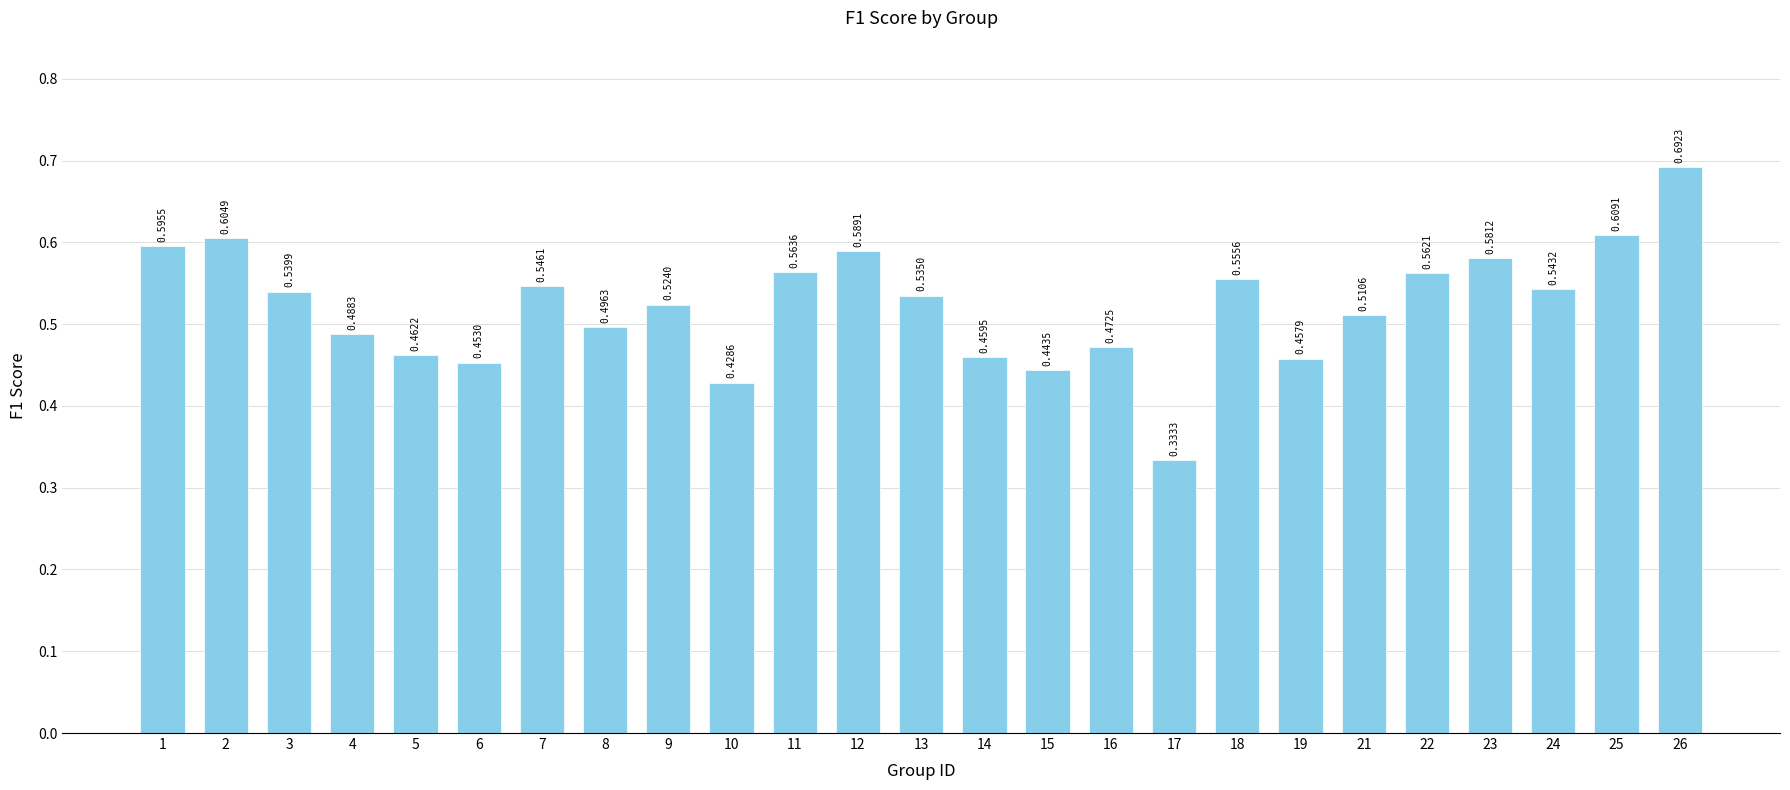

Rank the categories by value from lowest to highest.

17, 10, 15, 6, 19, 14, 5, 16, 4, 8, 21, 9, 13, 3, 24, 7, 18, 22, 11, 23, 12, 1, 2, 25, 26